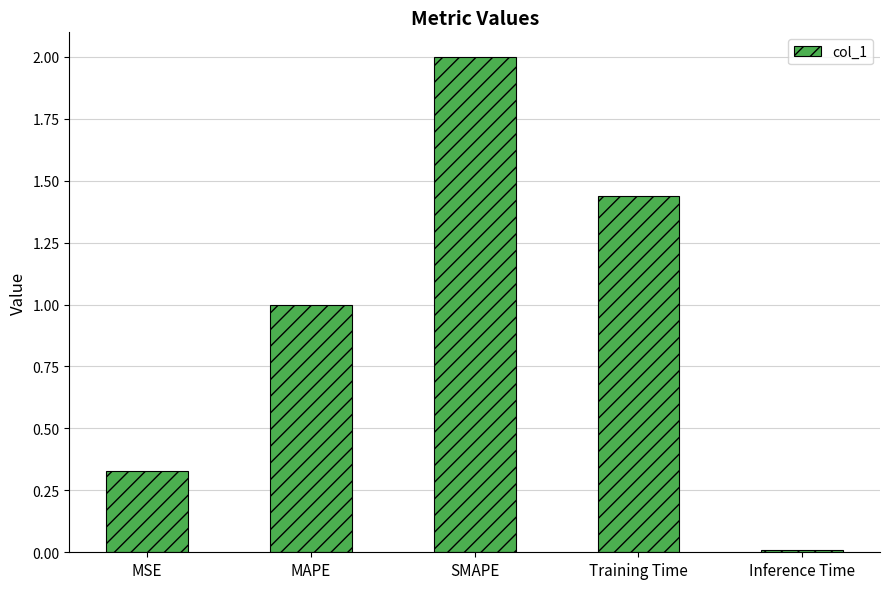

What value does the data have at SMAPE?

2.0